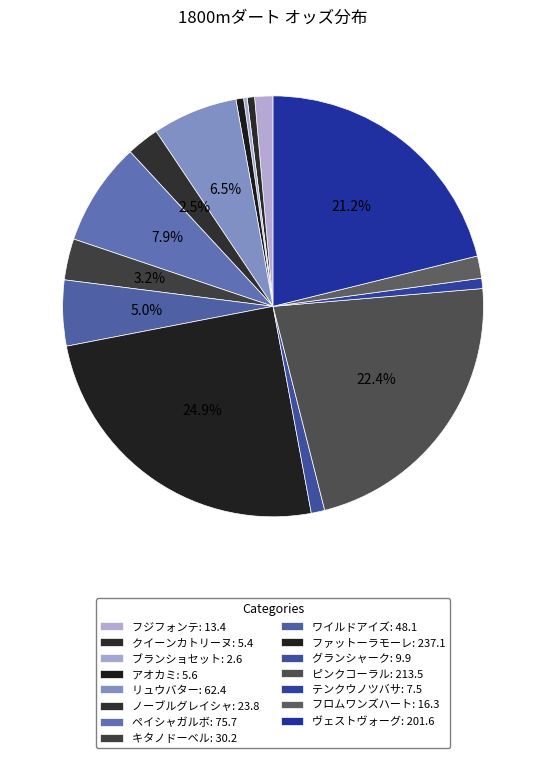

Which slice is the smallest?

ブランショセット